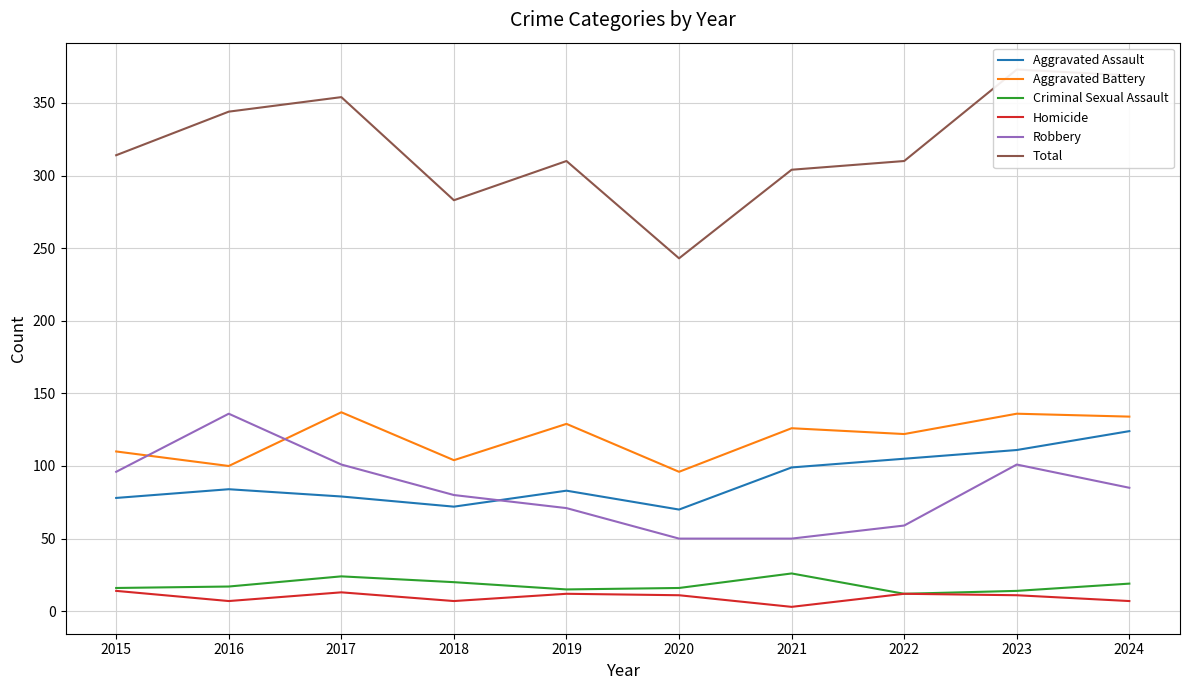

What is the difference between the maximum and minimum values in the Homicide series?

11